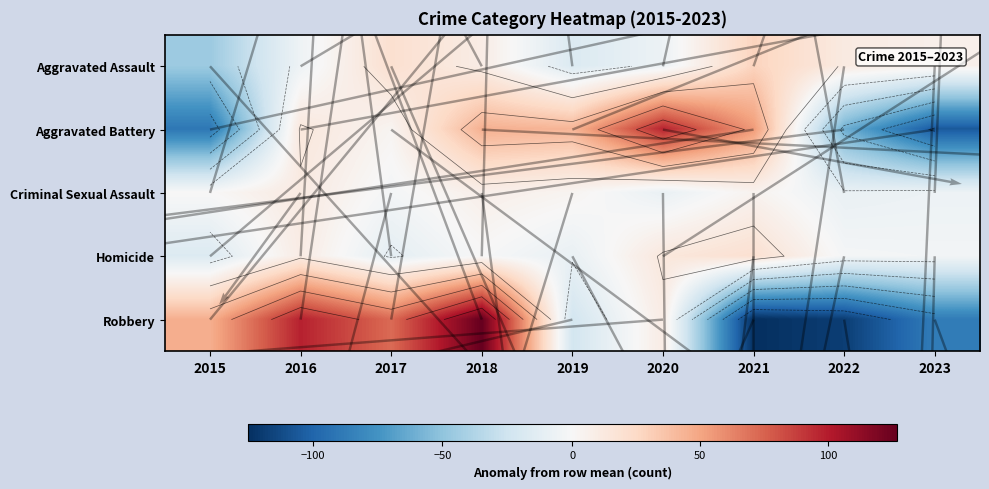

At 2022, list the series in order from smallest to largest.

Robbery, Aggravated Battery, Criminal Sexual Assault, Homicide, Aggravated Assault